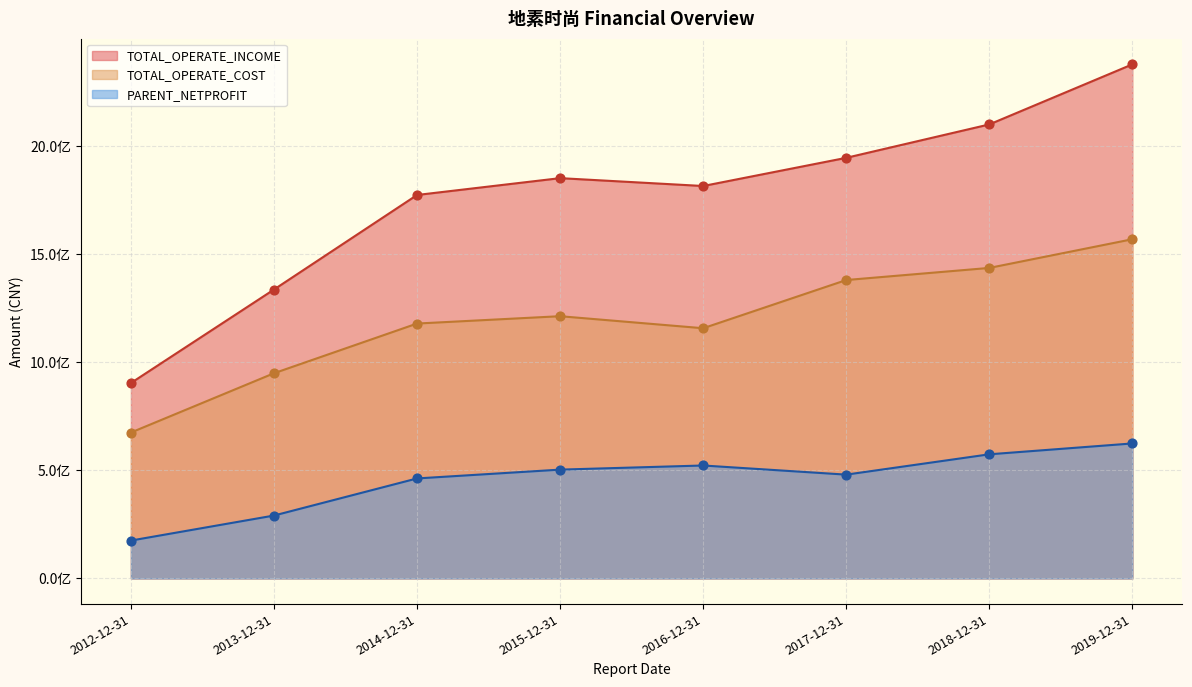

Which series has the largest total across all categories?

TOTAL_OPERATE_INCOME